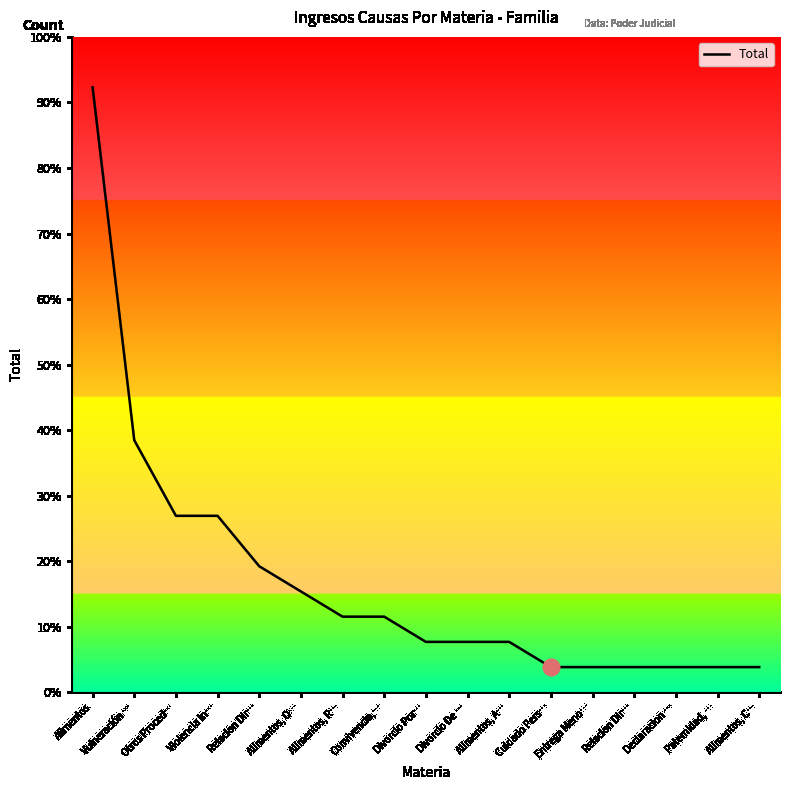

Which label corresponds to the largest value in the chart?

Alimentos